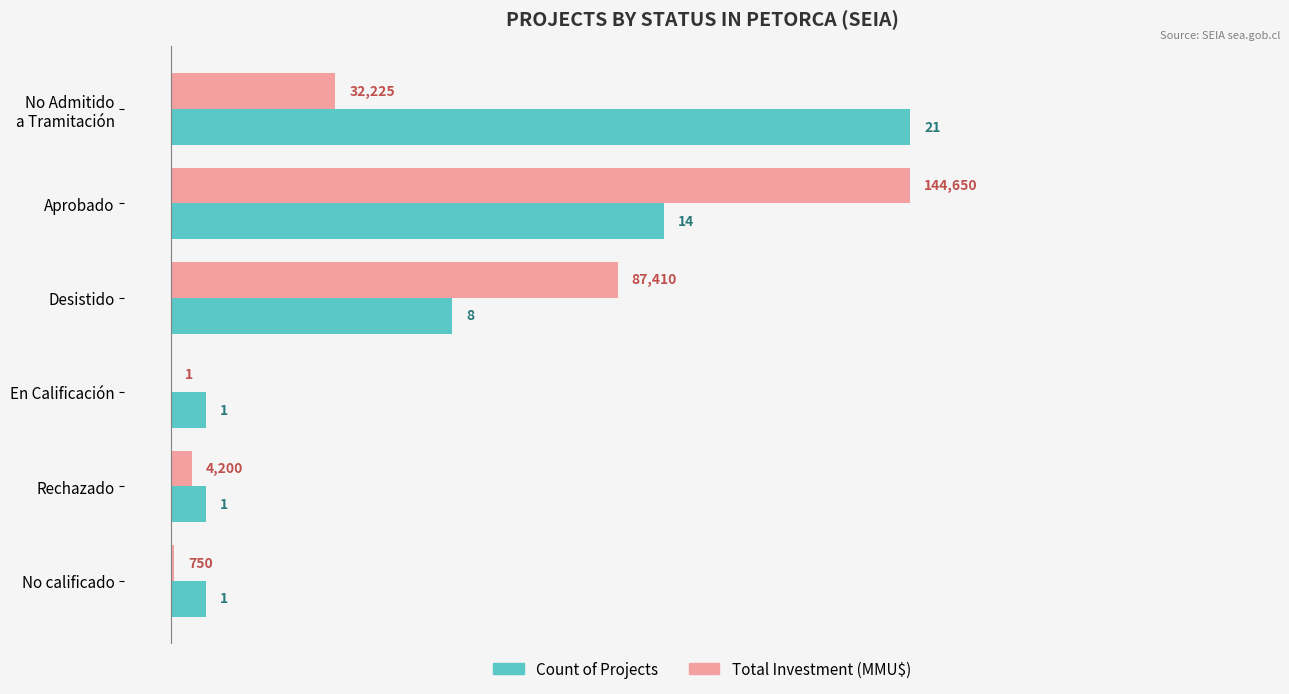

What are all the series names shown in the legend?

Count of Projects, Total Investment (MMU$)